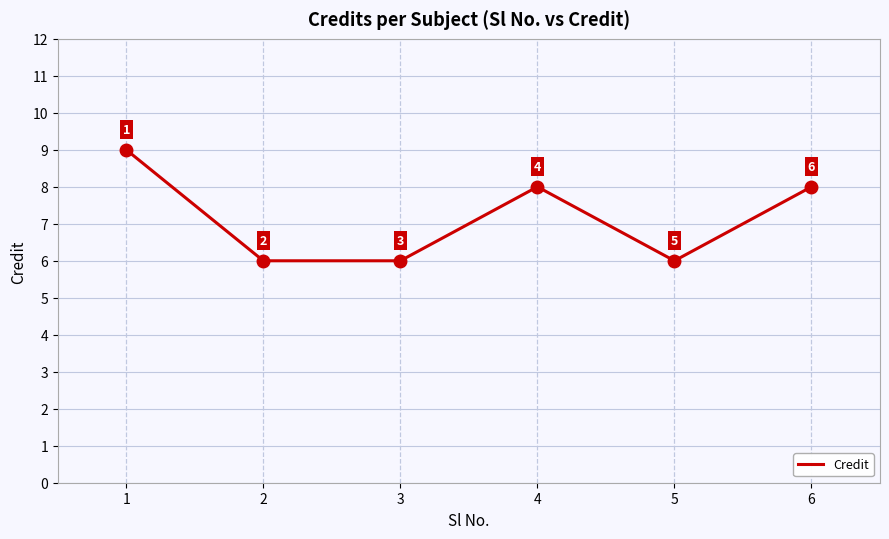

The value at 1 is 9. True or false?

True